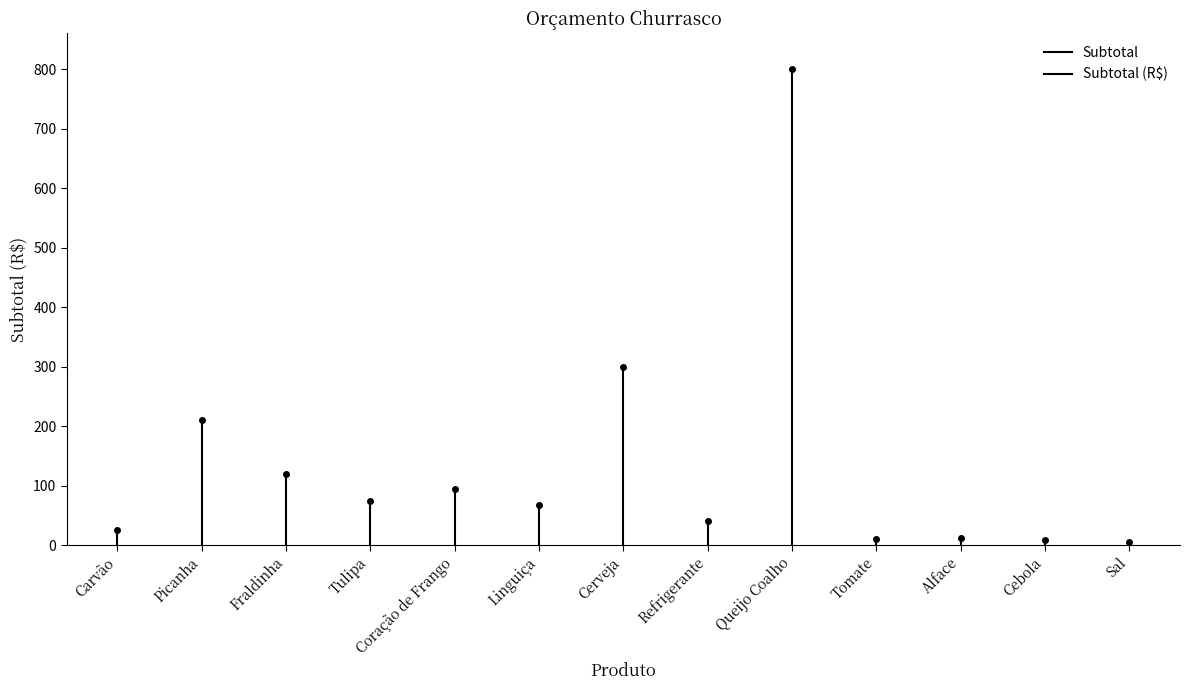

What is the label of the 1st point from the left?

Carvão